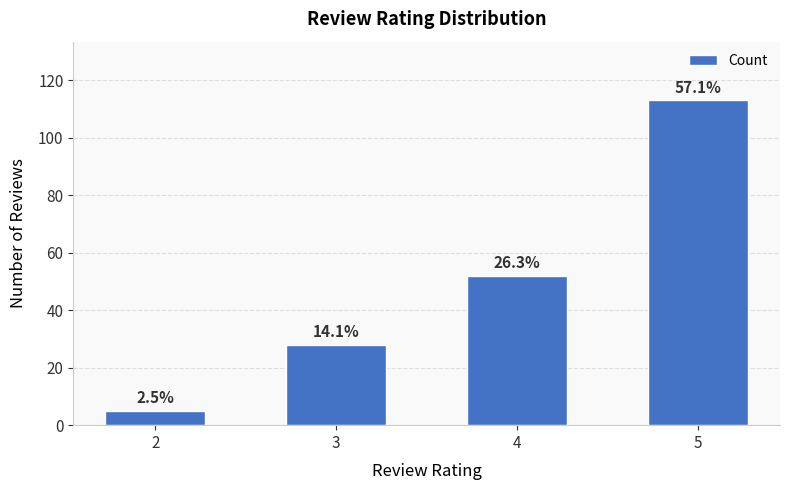

Reading left to right, transcribe all the data shown in this chart.

5	28	52	113